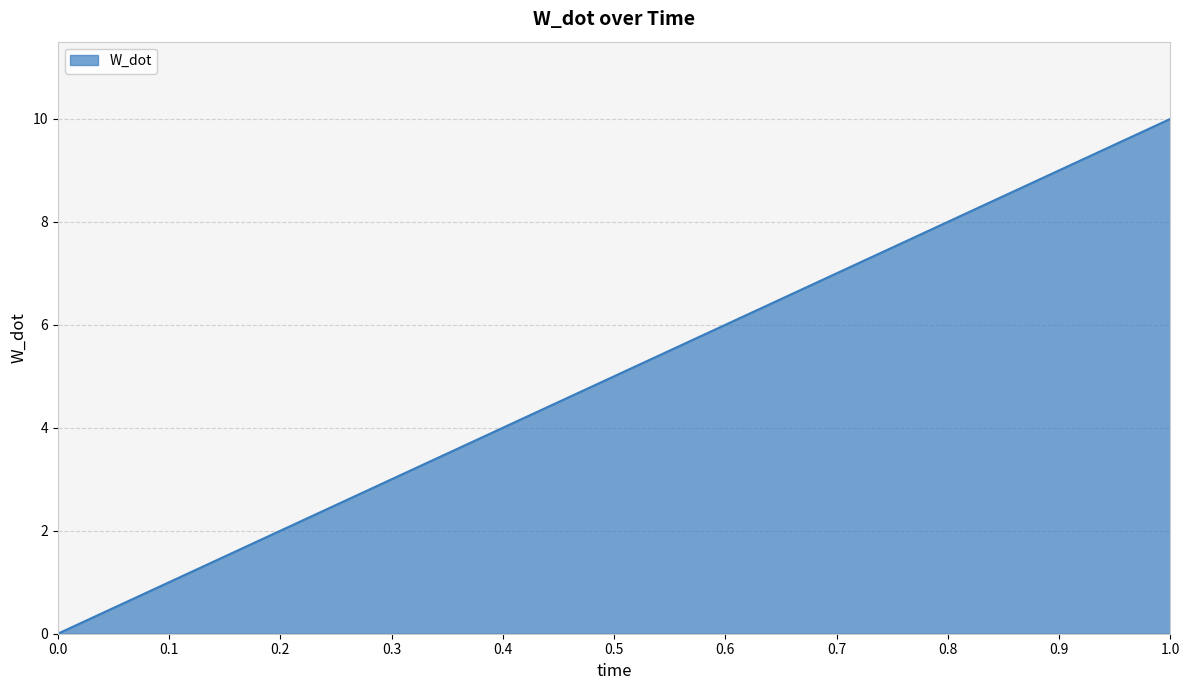

What is the difference between the maximum and minimum values?

10